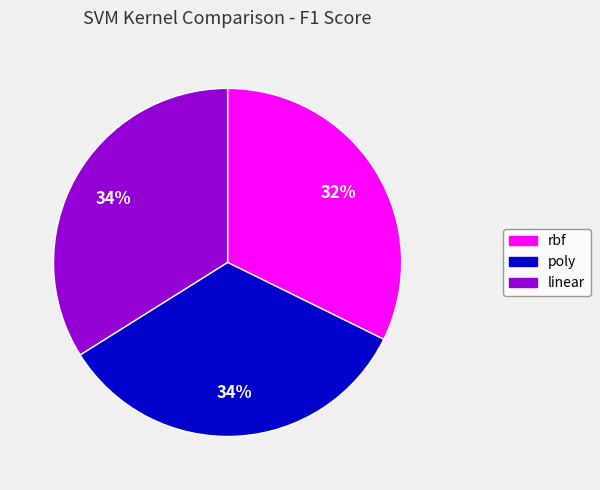

Is there a majority slice in this chart?

No